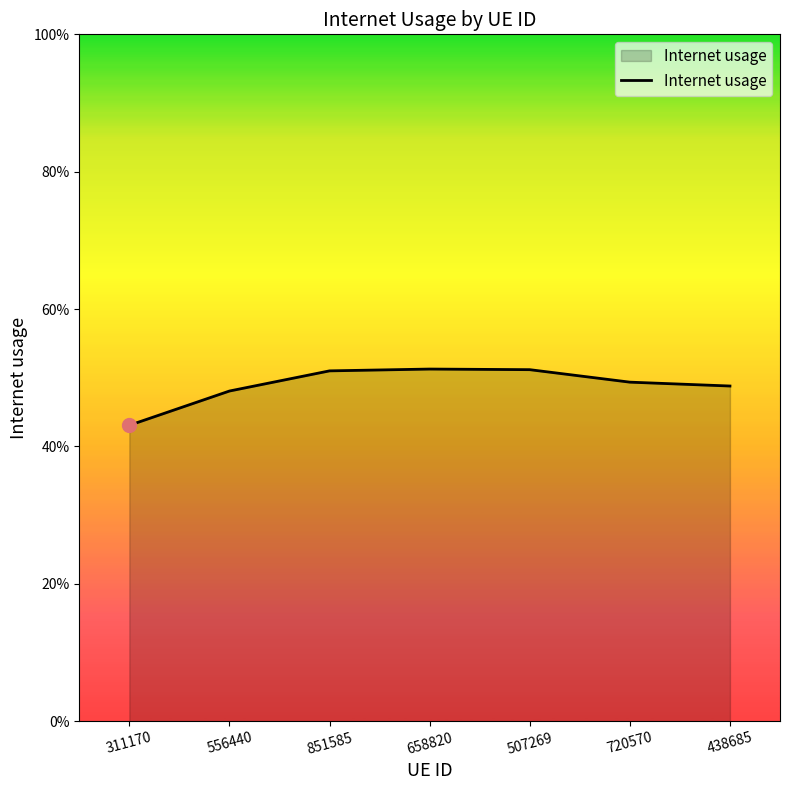

What is the change in value from 311170 to 507269?

+0.1